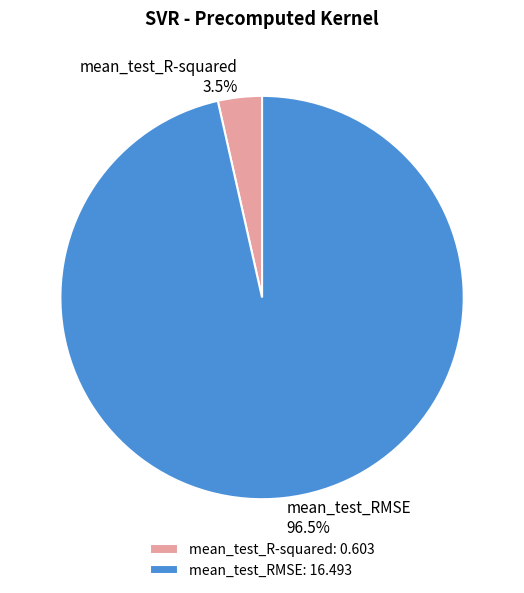

Rank the categories by value from highest to lowest.

mean_test_RMSE, mean_test_R-squared